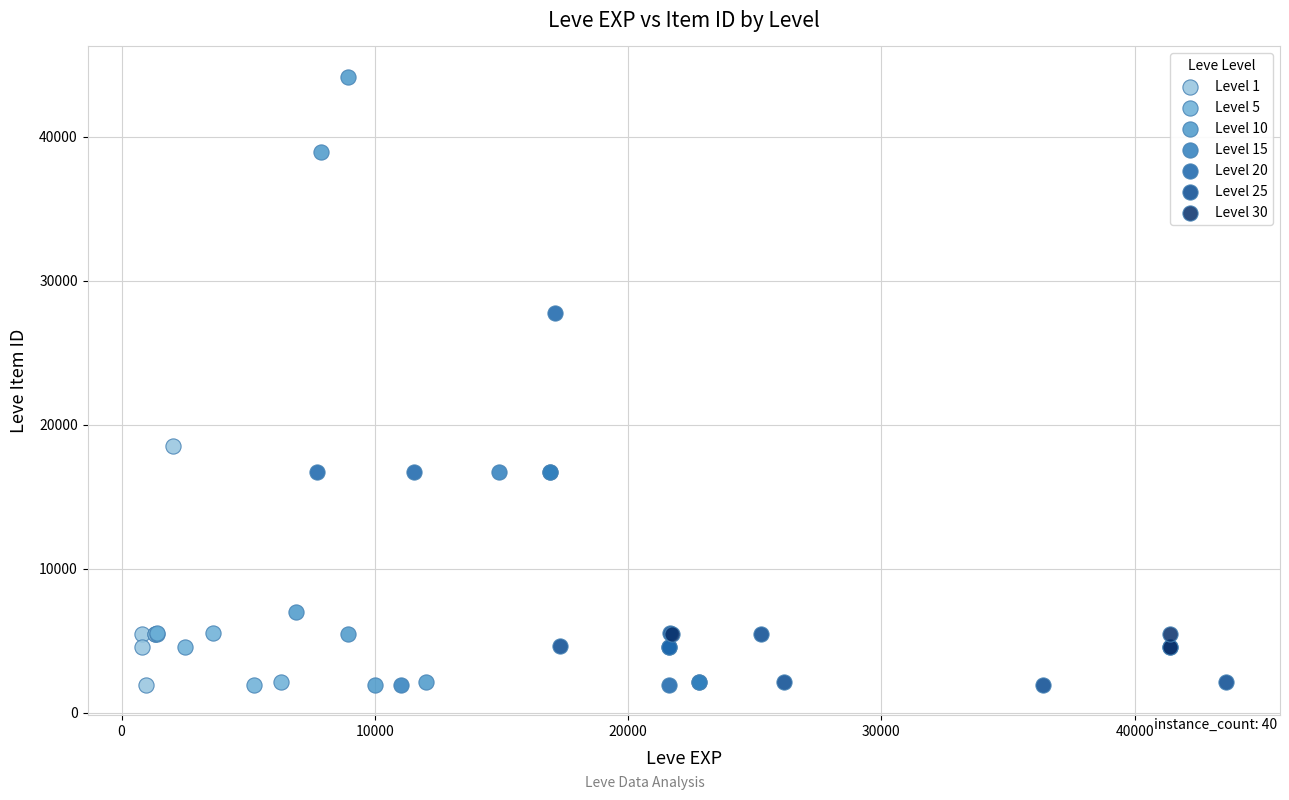

Which series has the largest Y range (max minus min)?

Level 10